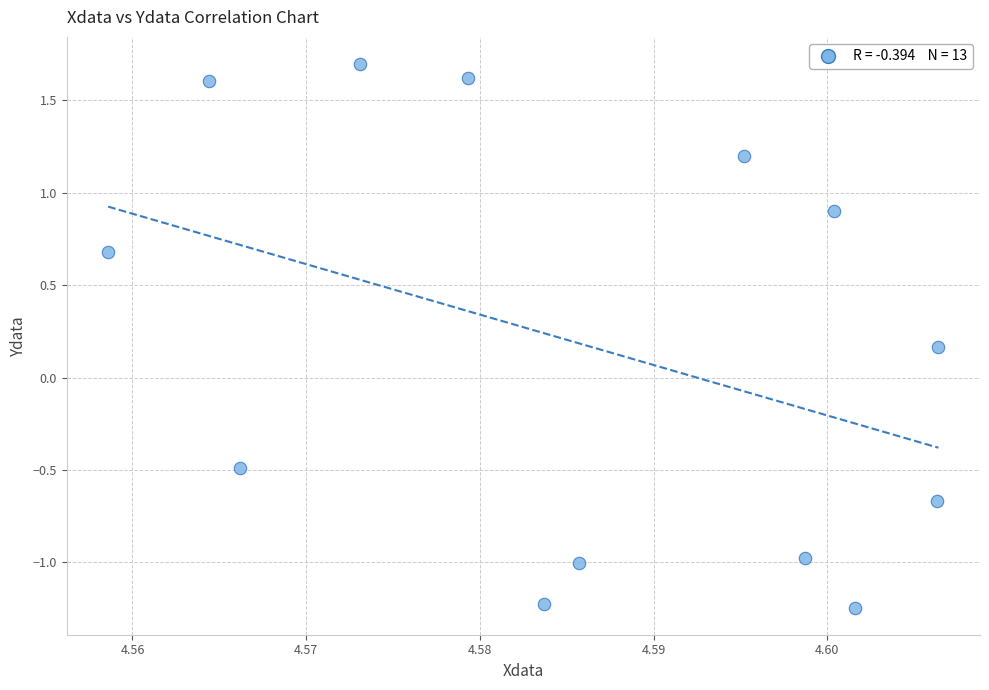

What is the range of Y values (max minus min)?

2.9